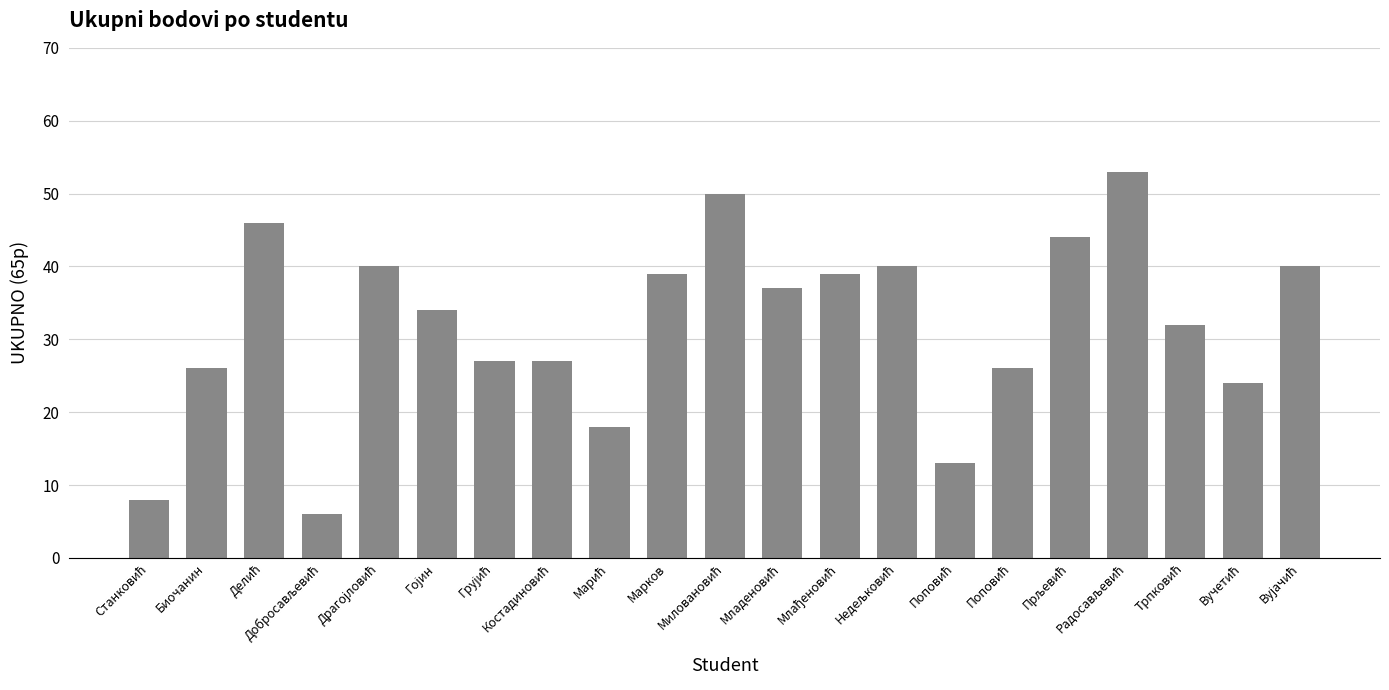

What is the minimum value shown in the chart?

6